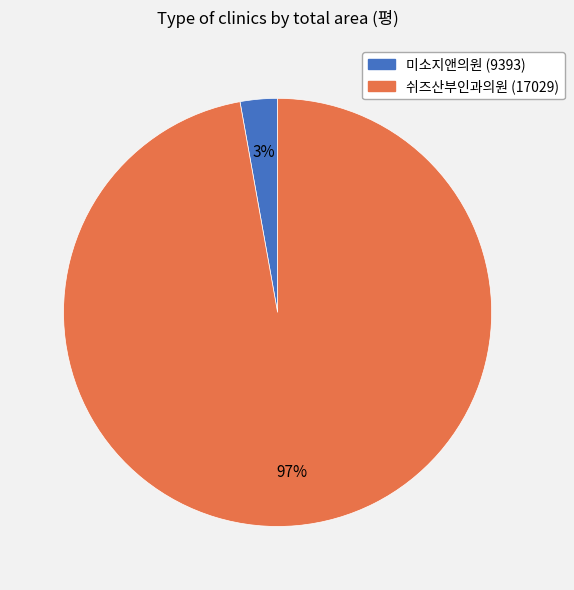

To the nearest percent, what percentage of the pie is 미소지앤의원 (9393)?

3%